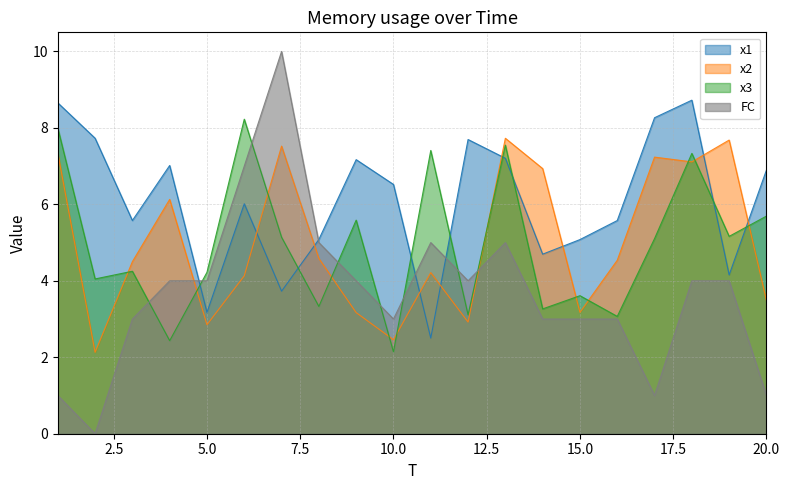

Is it true that x2 equals 7.6 at 16?

False